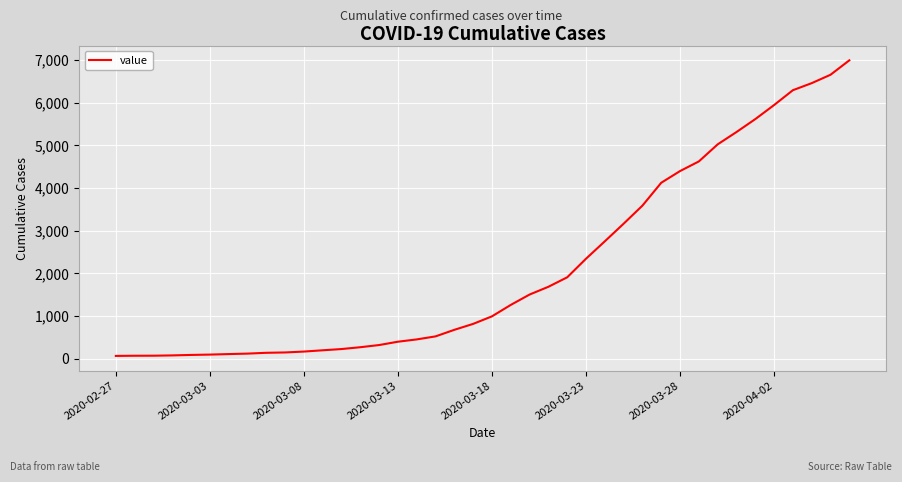

What is the difference between the maximum and minimum values?

6930